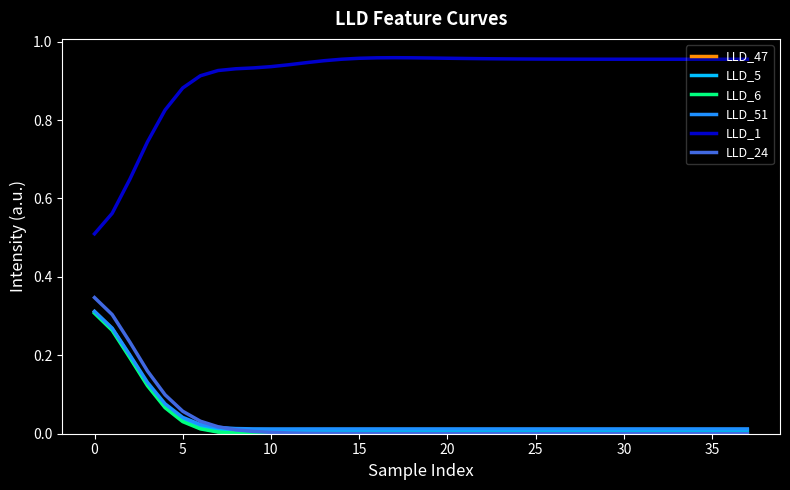

Which series has the largest total across all categories?

LLD_1